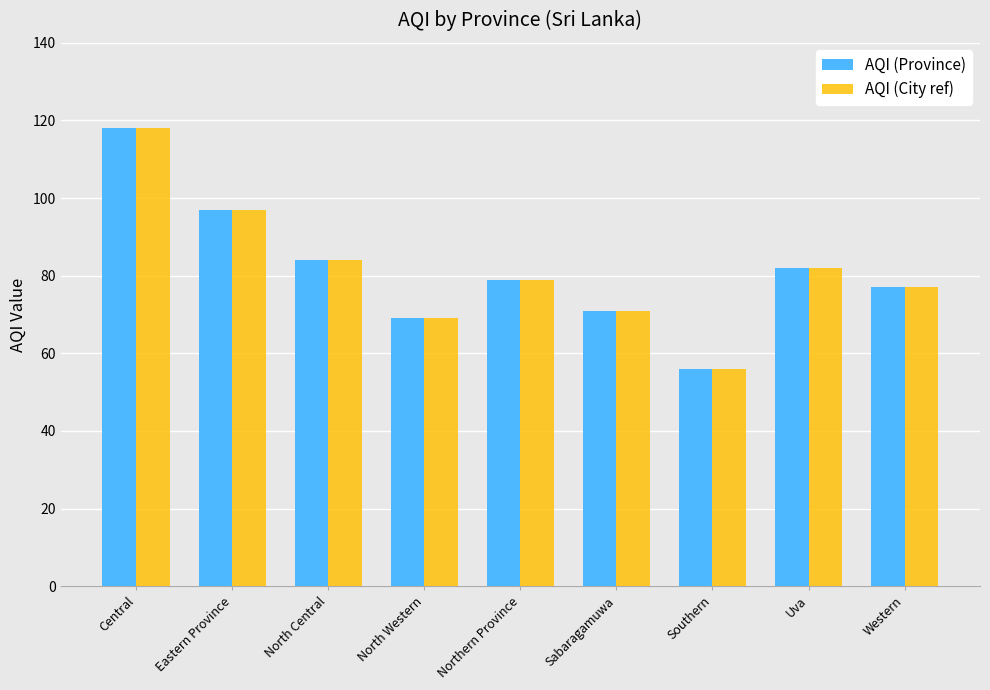

What is the total value across all series at North Western?

138